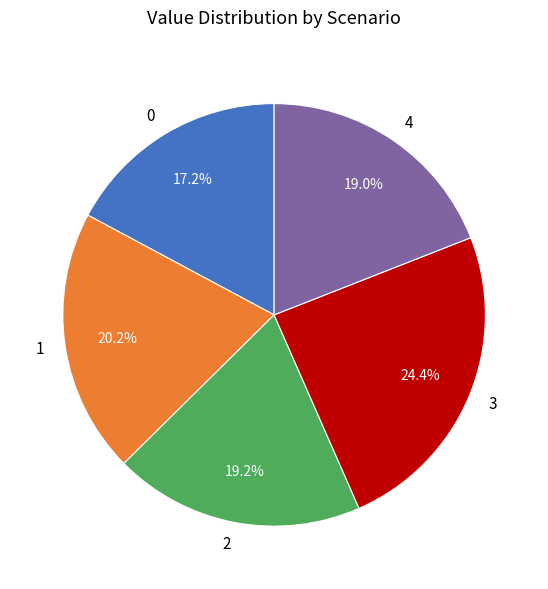

What percentage is the 3 slice, to the nearest percent?

24%